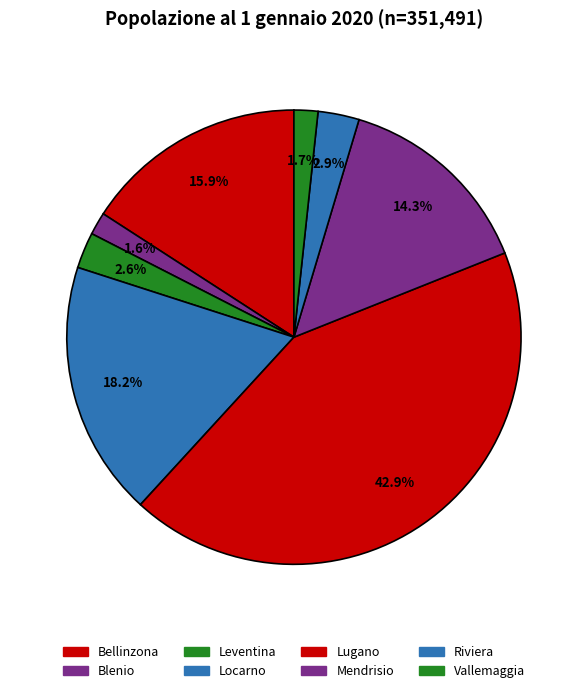

Count the number of slices in the pie.

8